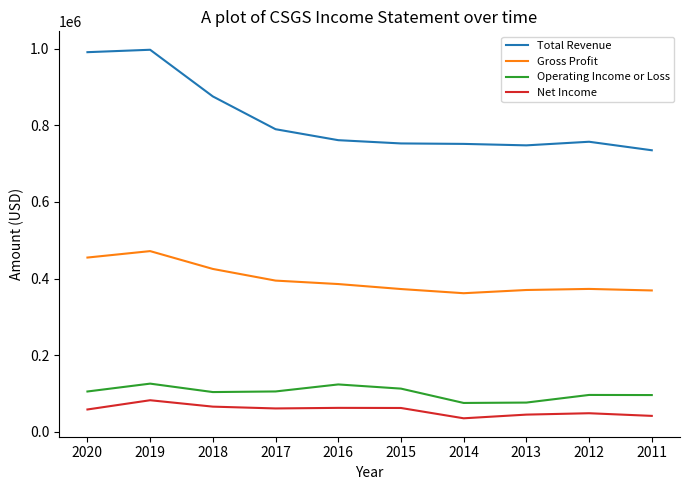

Is the value of Total Revenue at 2016 greater than the value of Operating Income or Loss at 2012?

Yes